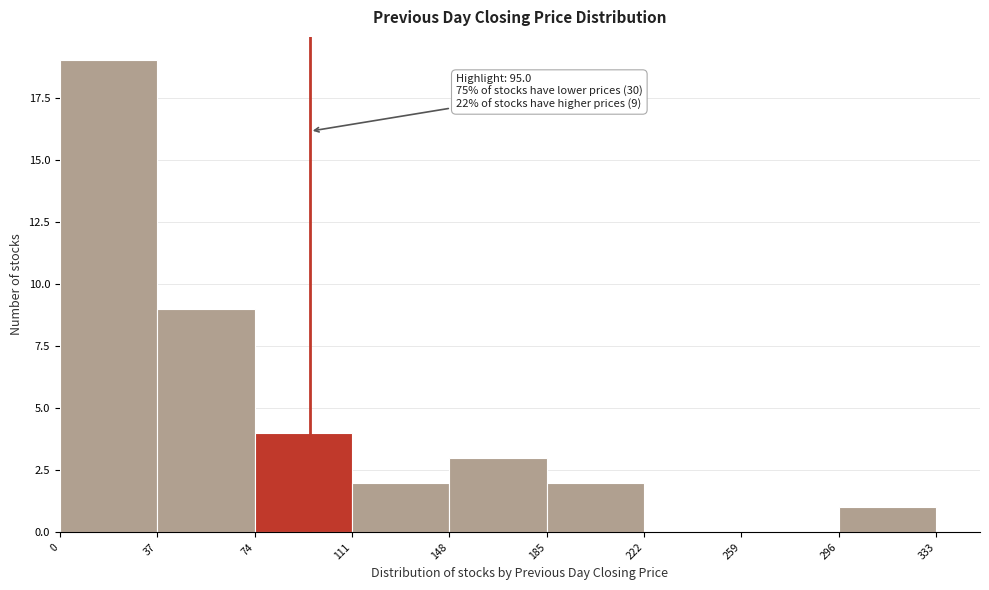

Which range on the x-axis has the tallest bar?

0 to 37